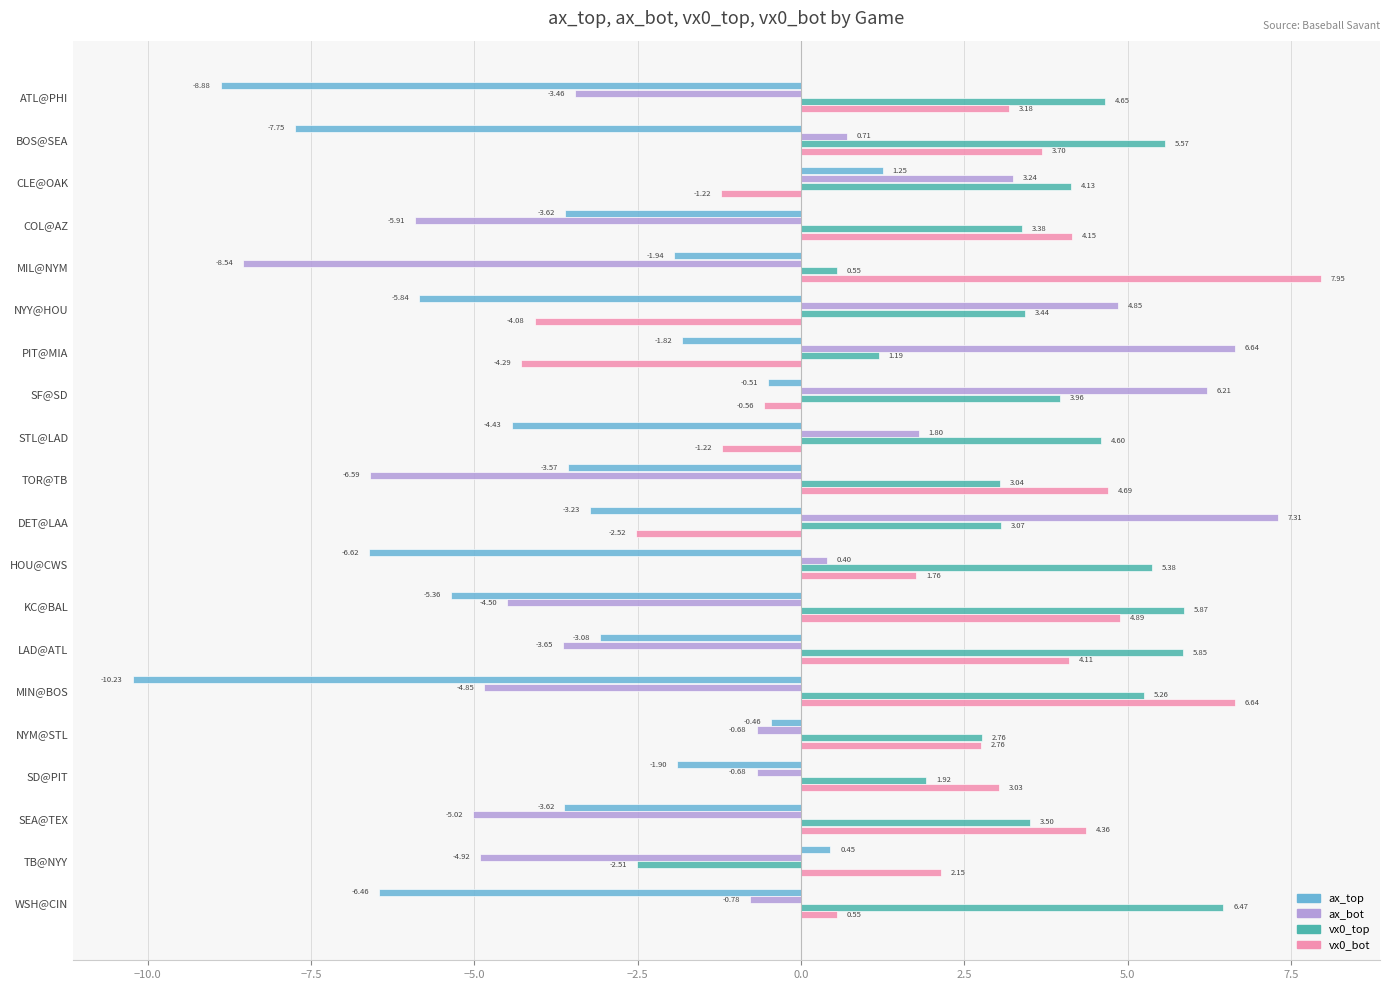

What is the average value of the ax_bot series?

-0.9